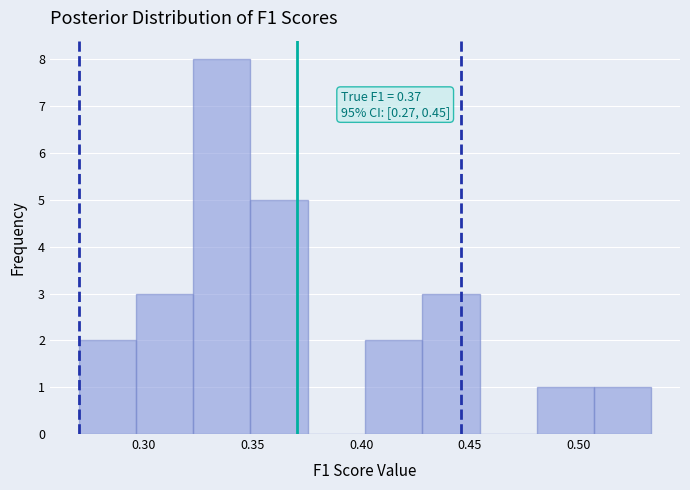

Over which range of the x-axis is the bar tallest?

0.325 to 0.350